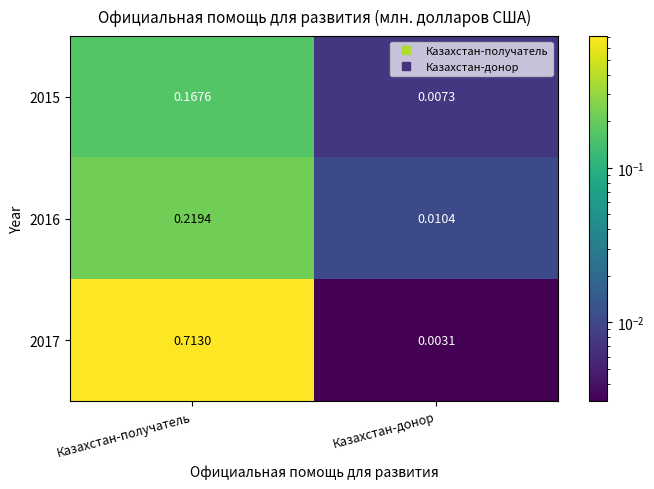

Which category has the highest value in the 2016 series?

Казахстан-получатель